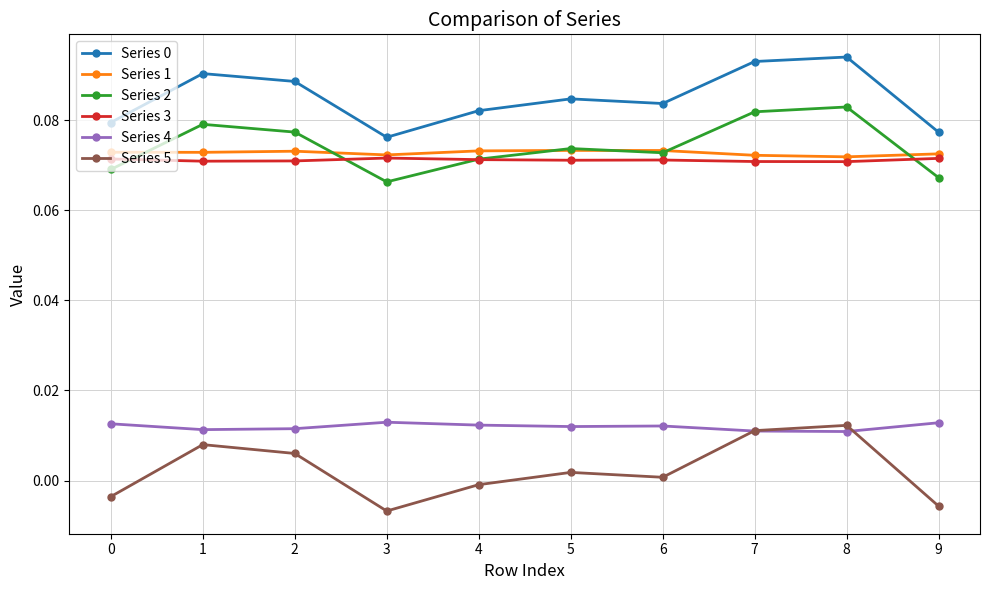

Count the number of categories in the chart.

10